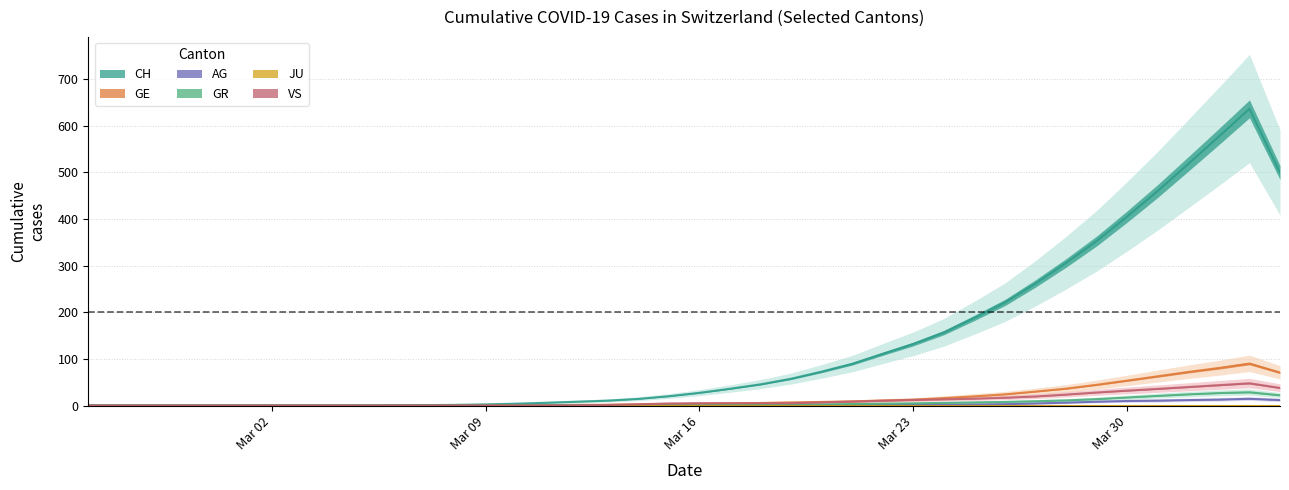

How many interior local peaks does the CH series have?

1